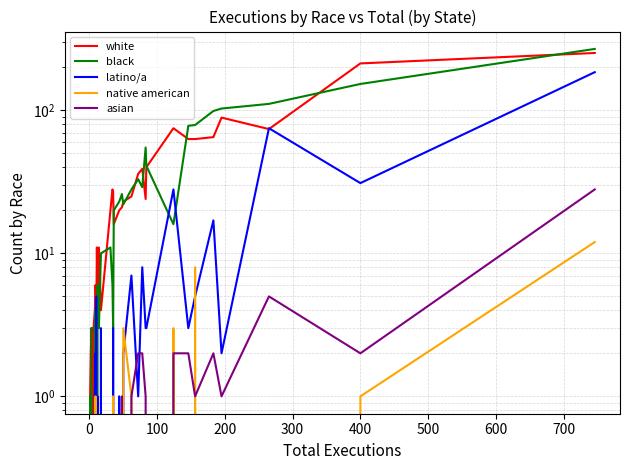

Reading left to right, what are all the values shown in this chart?

white: 0	1	2	2	3	0	3	4	5	5	6	3	11	5	11	4	20	28	27	16	20	21	23	25	36	39	24	40	75	63	63	65	89	74	213	252
black: 1	0	0	0	0	3	3	3	1	4	3	2	0	6	3	10	11	6	3	20	23	26	22	28	33	29	55	41	16	78	79	99	103	111	153	269
latino/a: 0	0	0	0	0	0	0	1	2	0	0	5	0	1	0	3	0	0	3	0	1	0	2	7	1	8	3	3	28	3	5	17	2	75	31	185
native american: 0	0	0	0	0	0	0	0	1	0	0	0	0	0	0	0	0	0	1	0	0	0	3	1	0	0	0	0	3	0	8	0	0	0	1	12
asian: 0	0	0	0	0	0	0	0	0	0	0	0	0	0	0	0	0	0	0	0	0	1	0	1	2	2	1	0	2	2	1	2	1	5	2	28